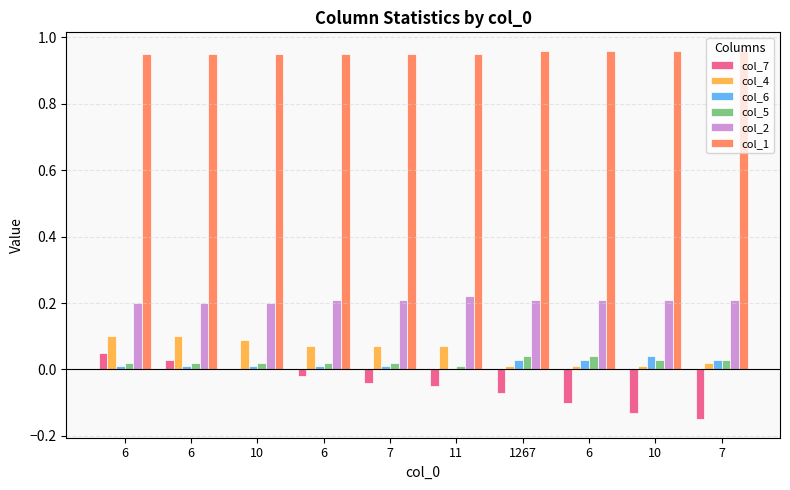

How many data points does each series have?

10